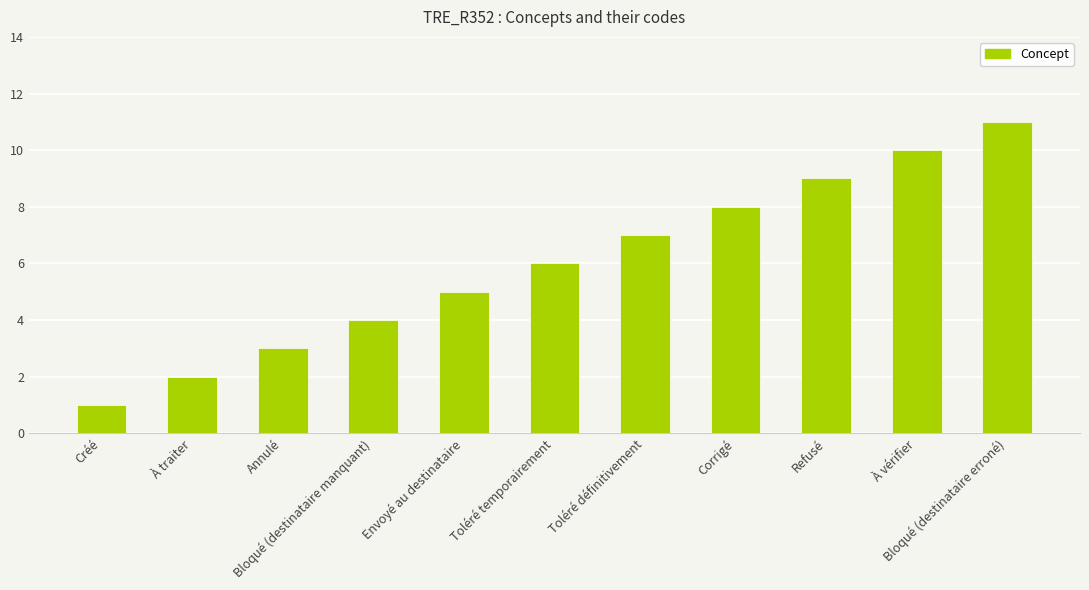

What is the greatest value displayed?

11